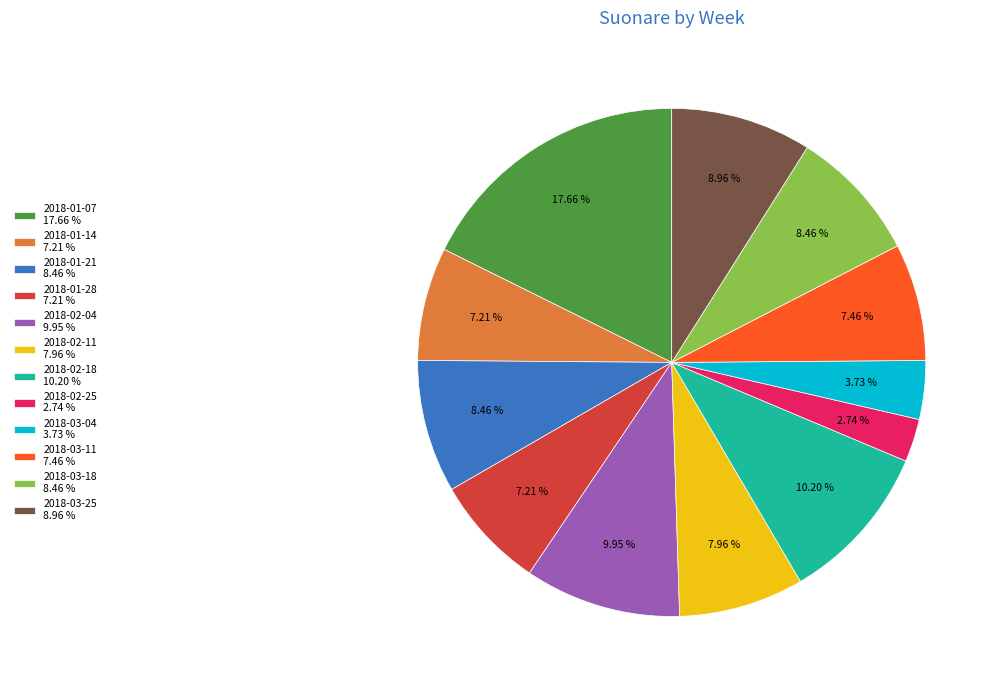

Is 2018-01-07 the majority of the pie?

No